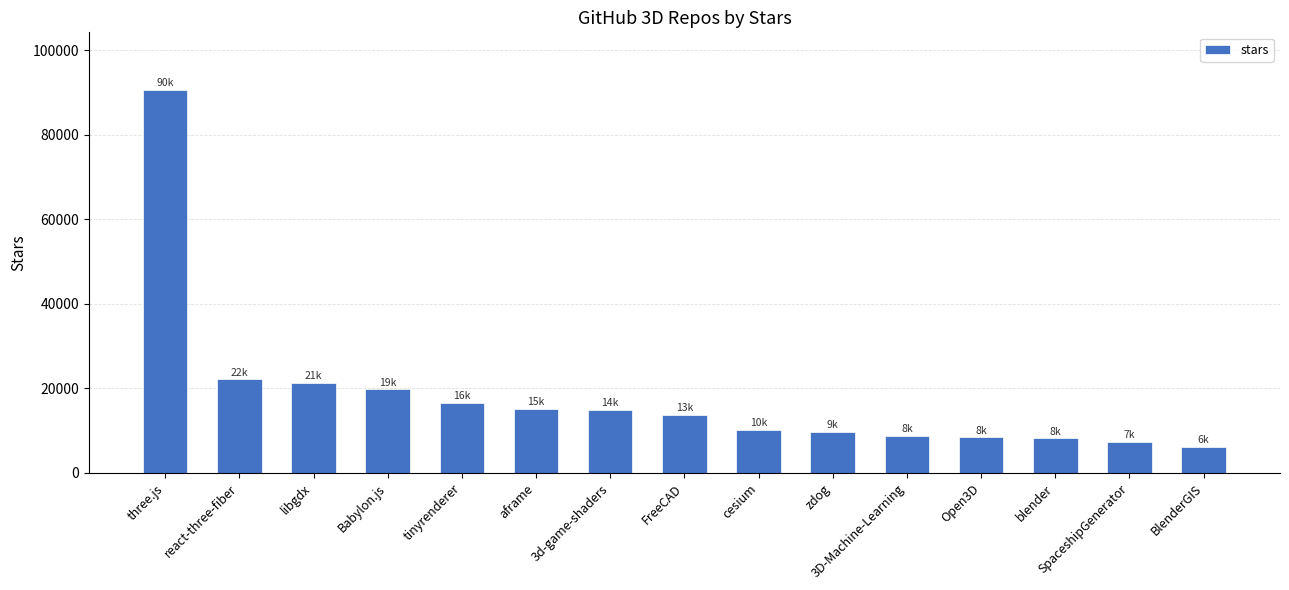

What is the minimum value shown in the chart?

6200